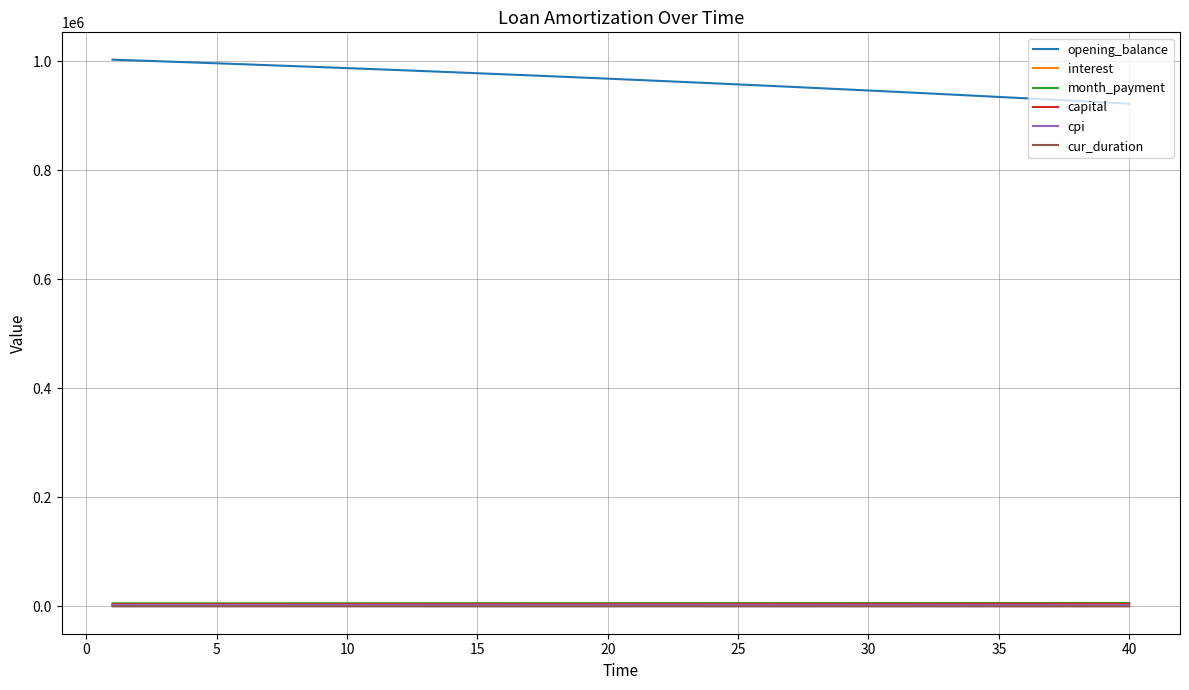

True or false: opening_balance and month_payment cross at least once.

False